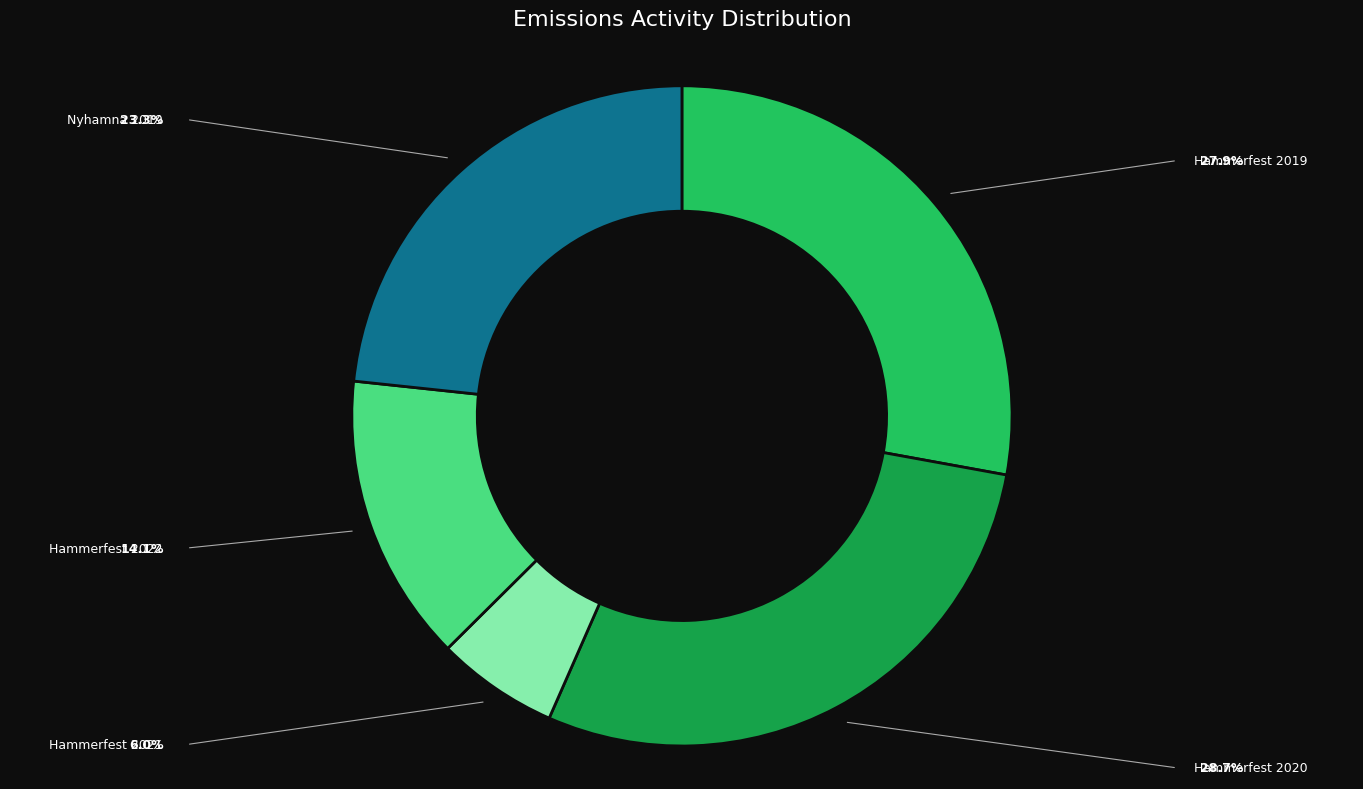

Is it true that Hammerfest 2021 is 6% of the pie?

True